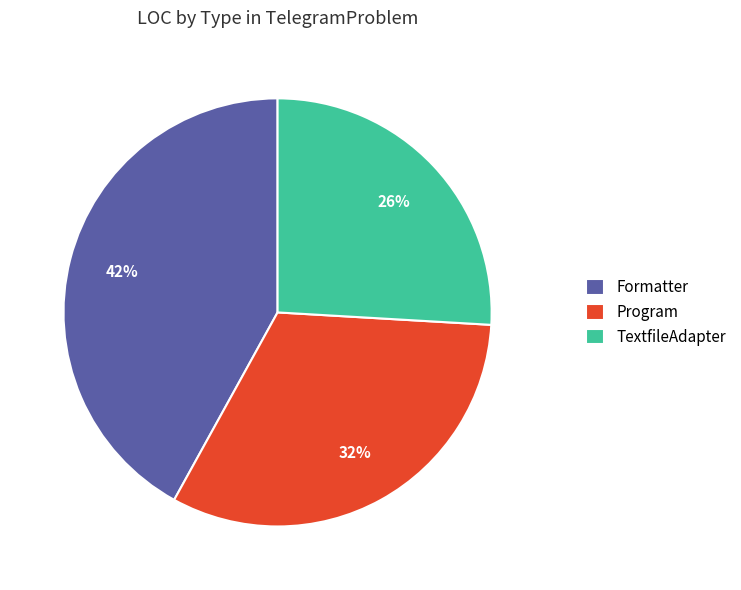

To the nearest percent, what is the average slice percentage?

33%